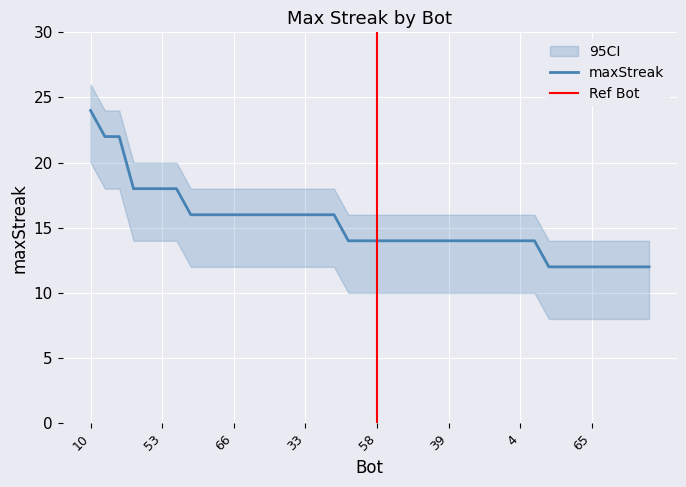

Rank the categories by value from lowest to highest.

83, 77, 67, 65, 55, 47, 36, 32, 82, 60, 58, 50, 48, 46, 41, 39, 21, 16, 11, 8, 4, 3, 81, 75, 71, 66, 64, 62, 38, 35, 33, 9, 2, 78, 63, 53, 45, 57, 40, 10